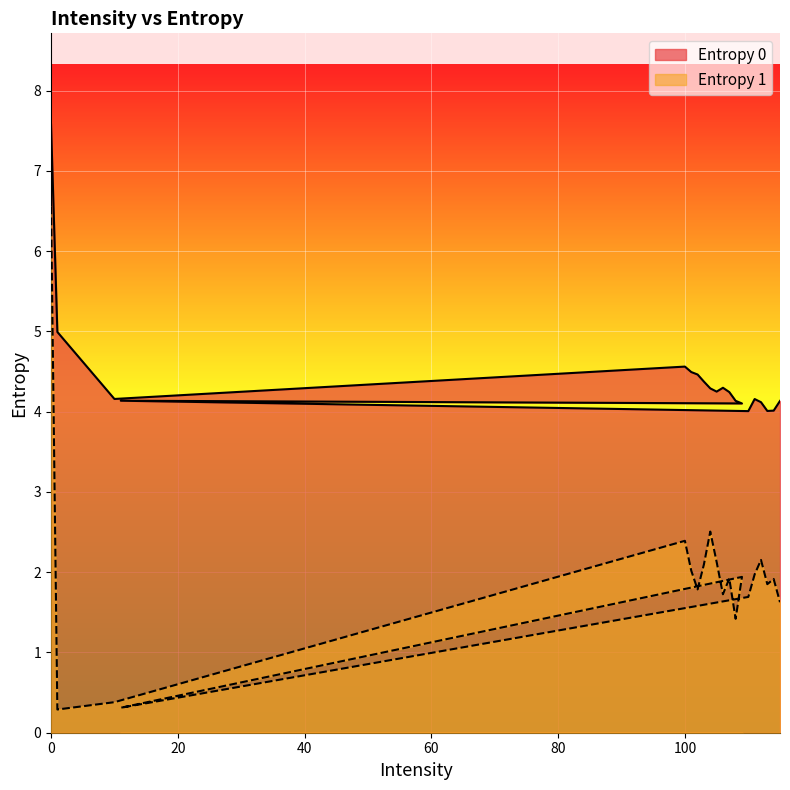

List the series in order of their peak value, lowest first.

Entropy 1, Entropy 0